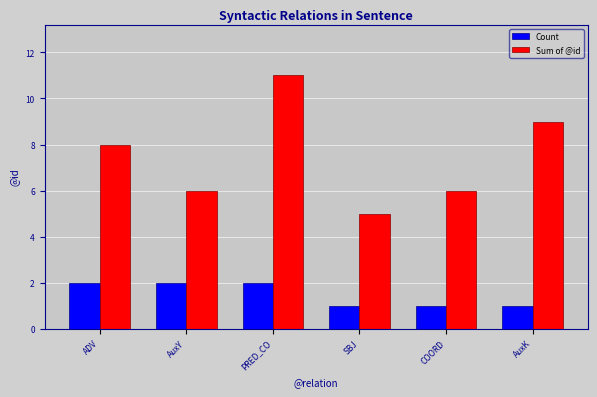

Is the value of Sum of @id at AuxY greater than the value of Count at AuxK?

Yes